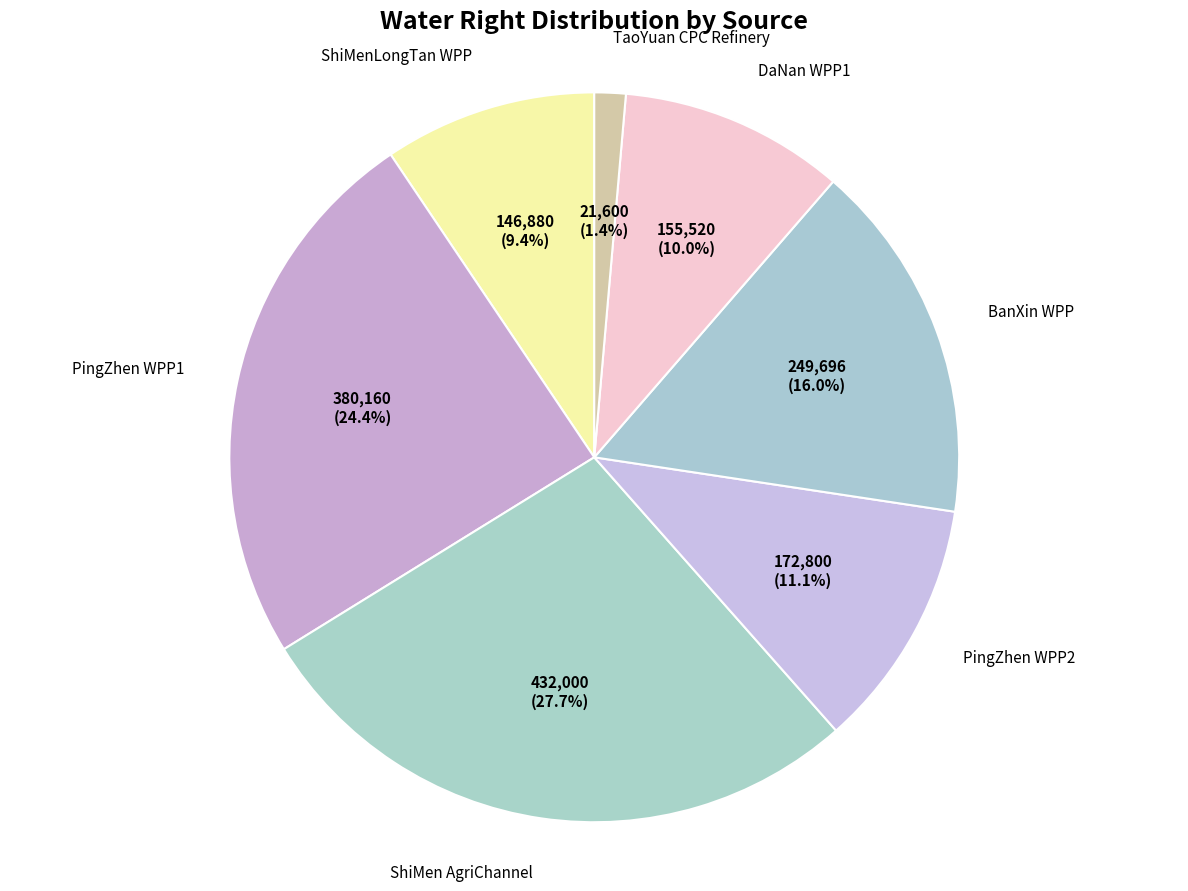

Rank the categories by value from highest to lowest.

ShiMen AgriChannel, PingZhen WPP1, BanXin WPP, PingZhen WPP2, DaNan WPP1, ShiMenLongTan WPP, TaoYuan CPC Refinery